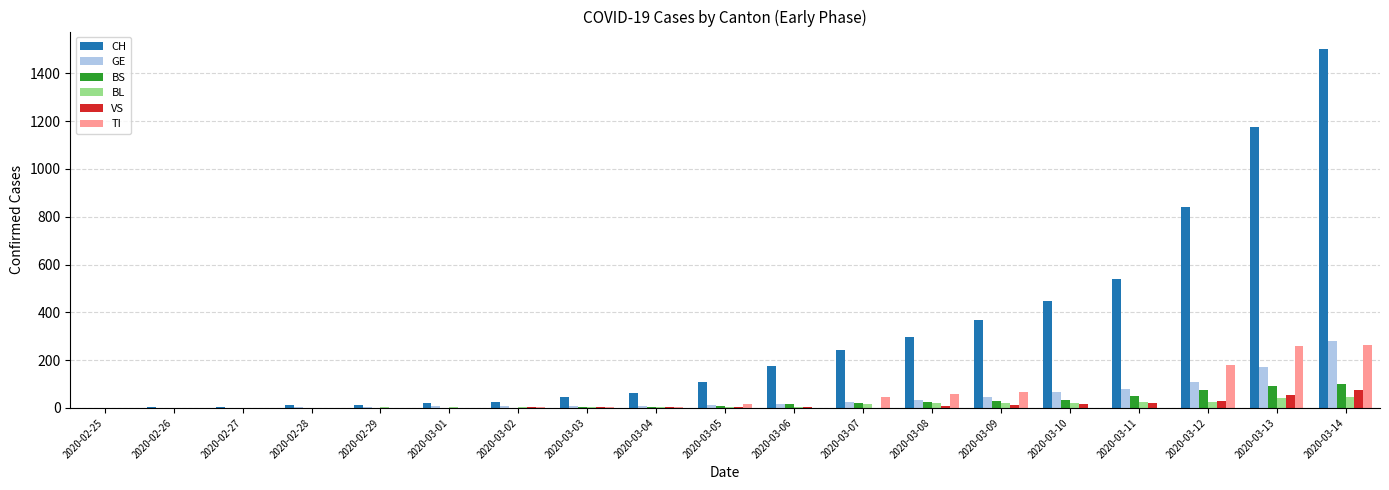

What is the highest value of the BS series?

100